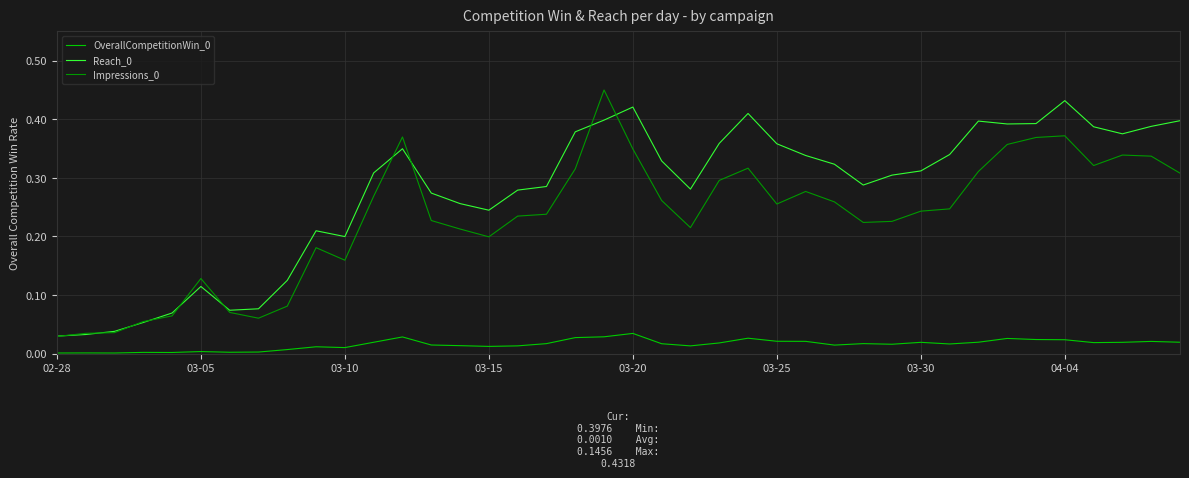

True or false: Impressions_0 and OverallCompetitionWin_0 intersect in this chart.

False